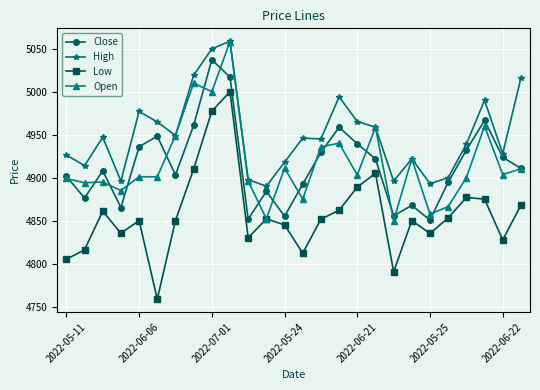

What is the greatest value displayed?

5058.7